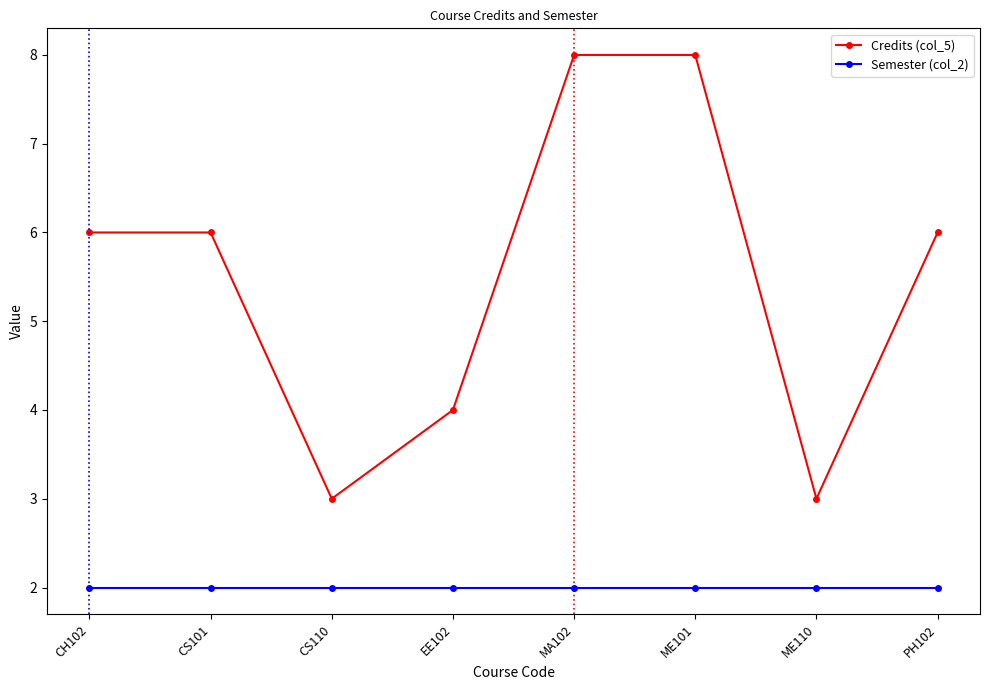

What is the highest value of the Semester (col_2) series?

2